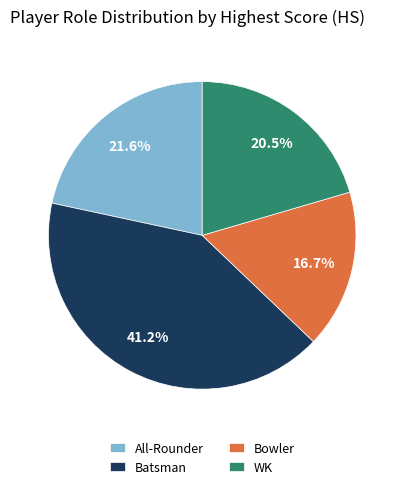

To the nearest percent, what is the difference between the Bowler and WK slice percentages?

4%